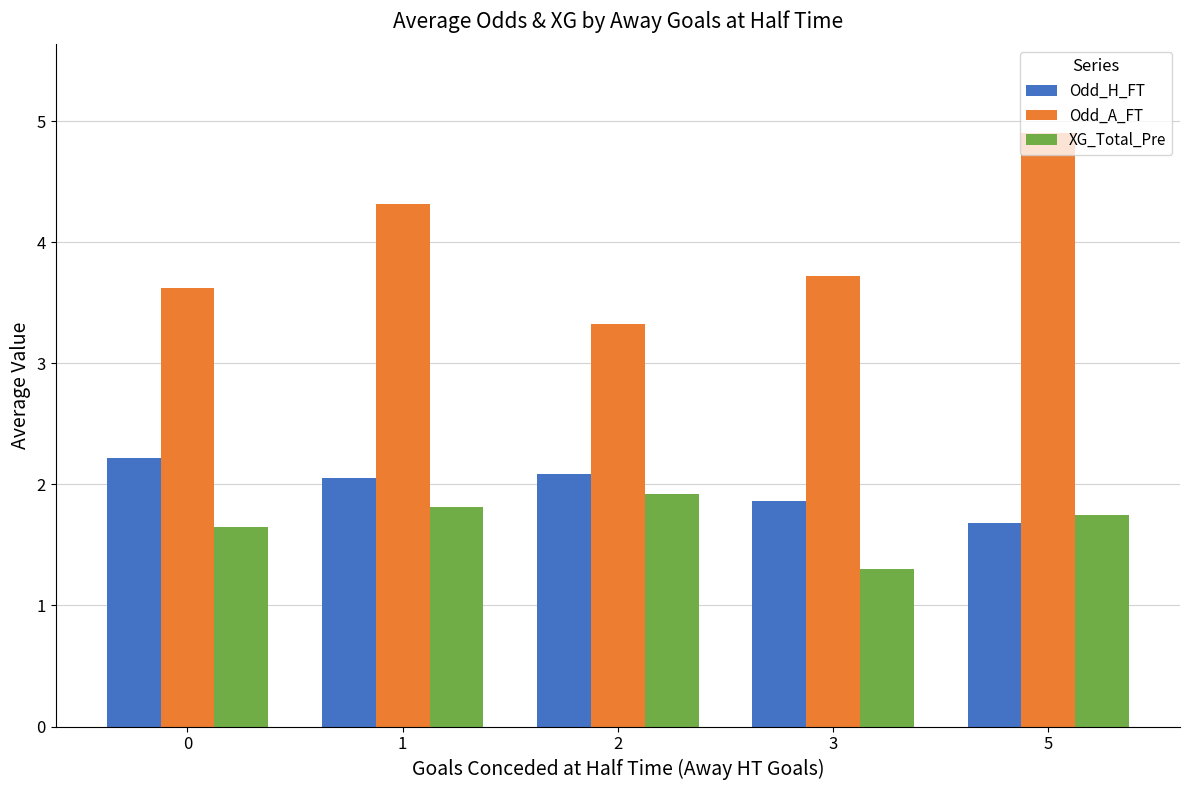

Reading right to left, list all the values displayed in this chart.

Odd_H_FT: 5=1.7	3=1.9	2=2.1	1=2.1	0=2.2
Odd_A_FT: 5=4.9	3=3.7	2=3.3	1=4.3	0=3.6
XG_Total_Pre: 5=1.8	3=1.3	2=1.9	1=1.8	0=1.6